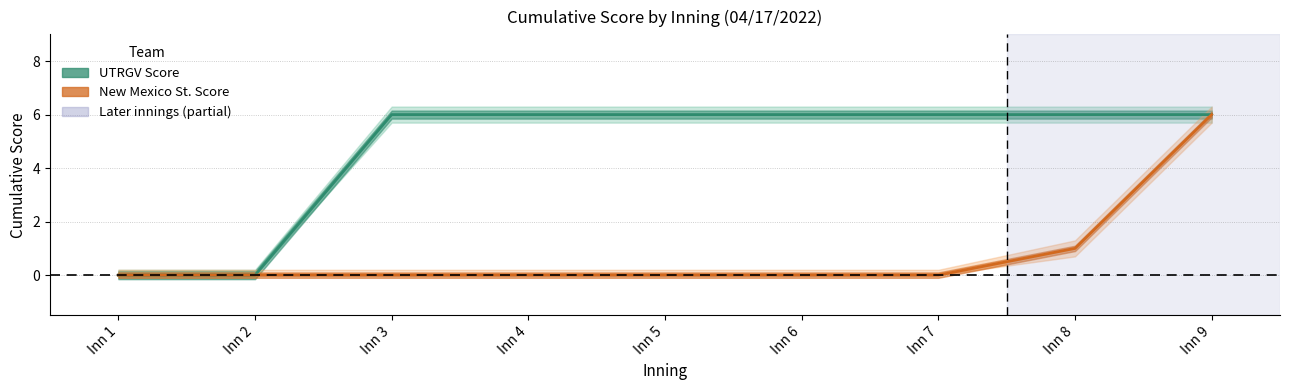

At which category is the sum across all series the highest?

Inn 9